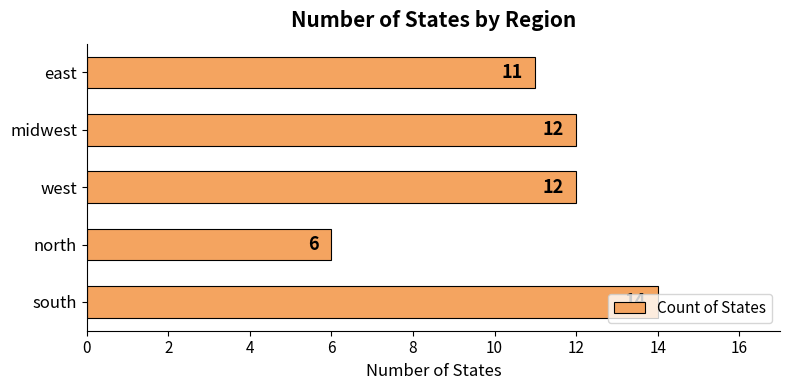

How many values are between 11 and 12?

3